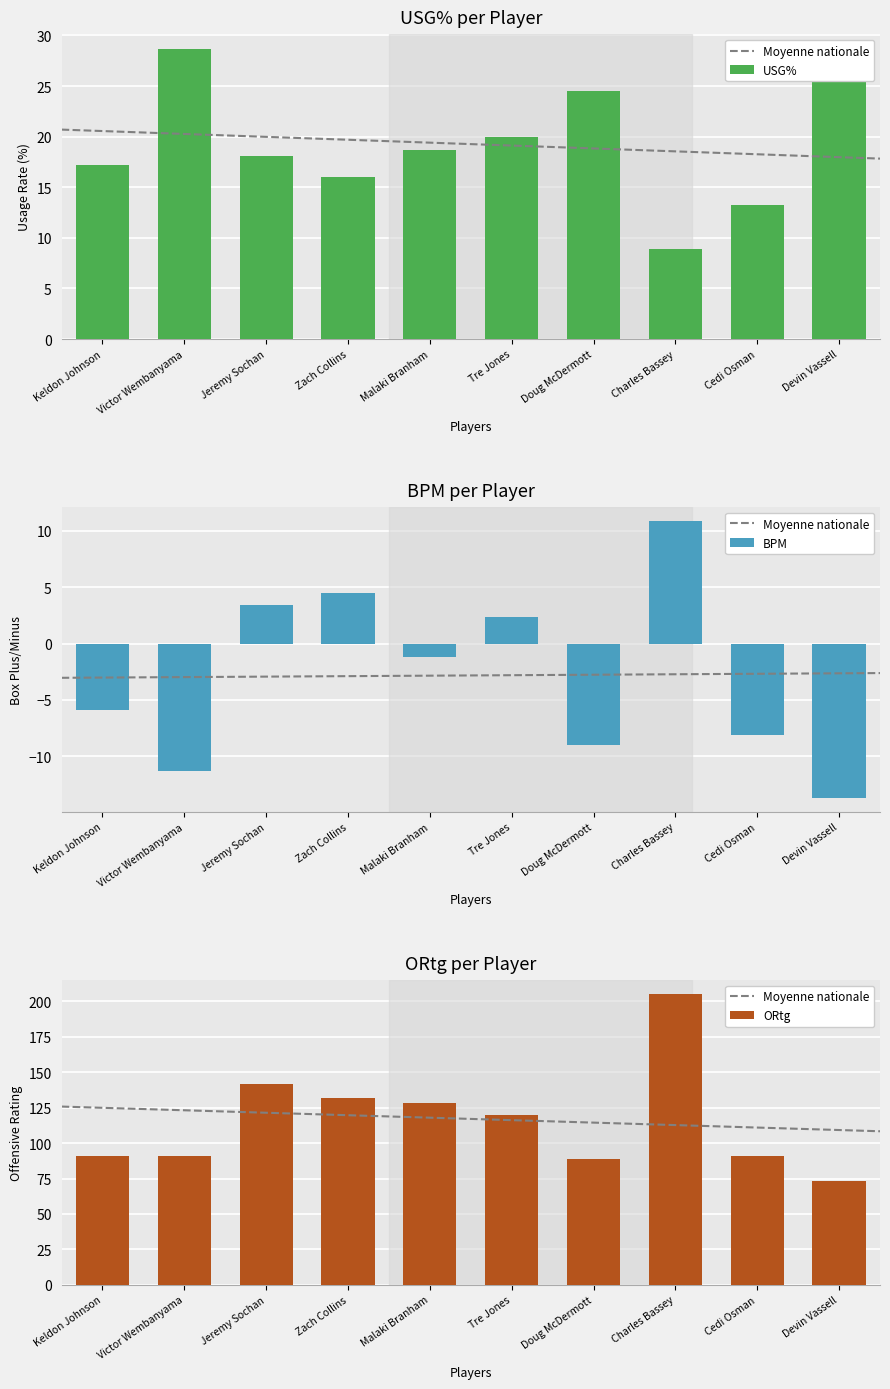

At which label does USG% reach its minimum?

Charles Bassey